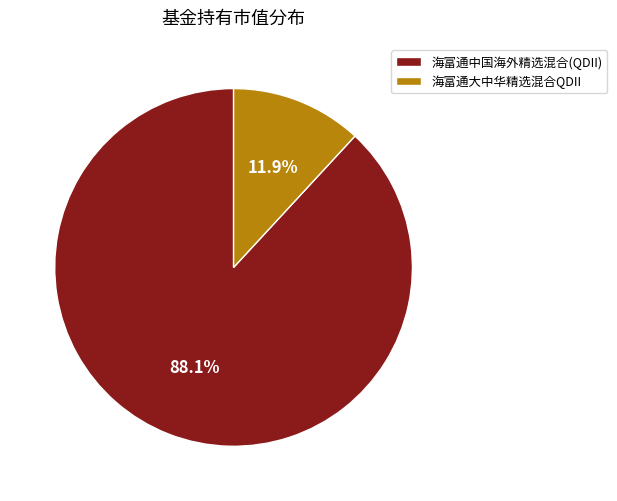

How many slices are in this pie chart?

2